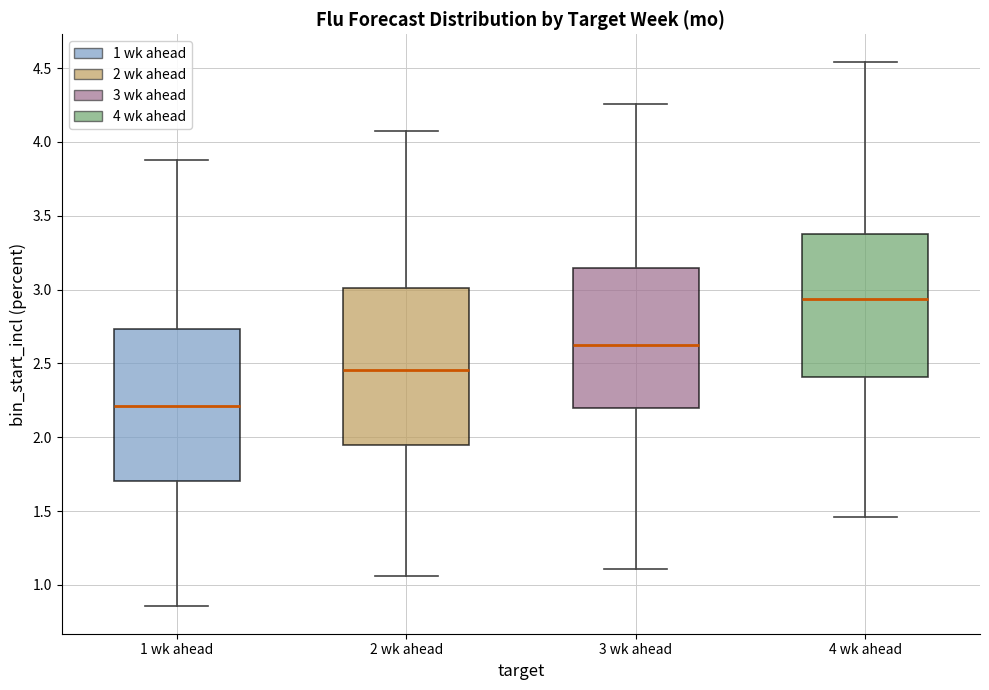

Which box's median line is the lowest?

1 wk ahead